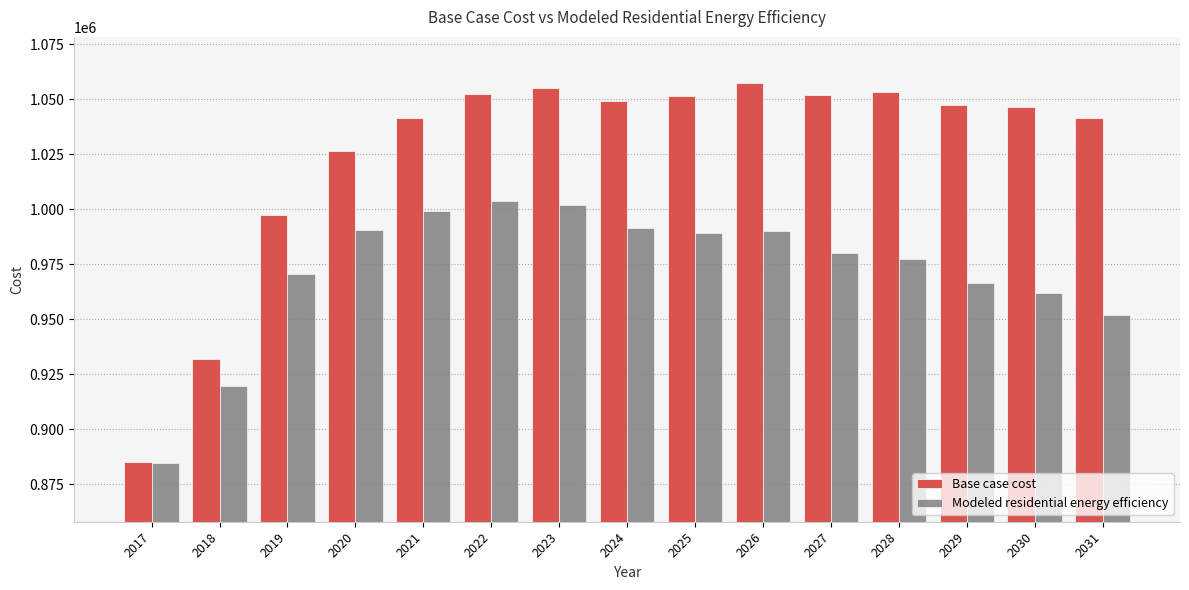

What is the difference between the second highest and minimum values in the Modeled residential energy efficiency series?

117522.2